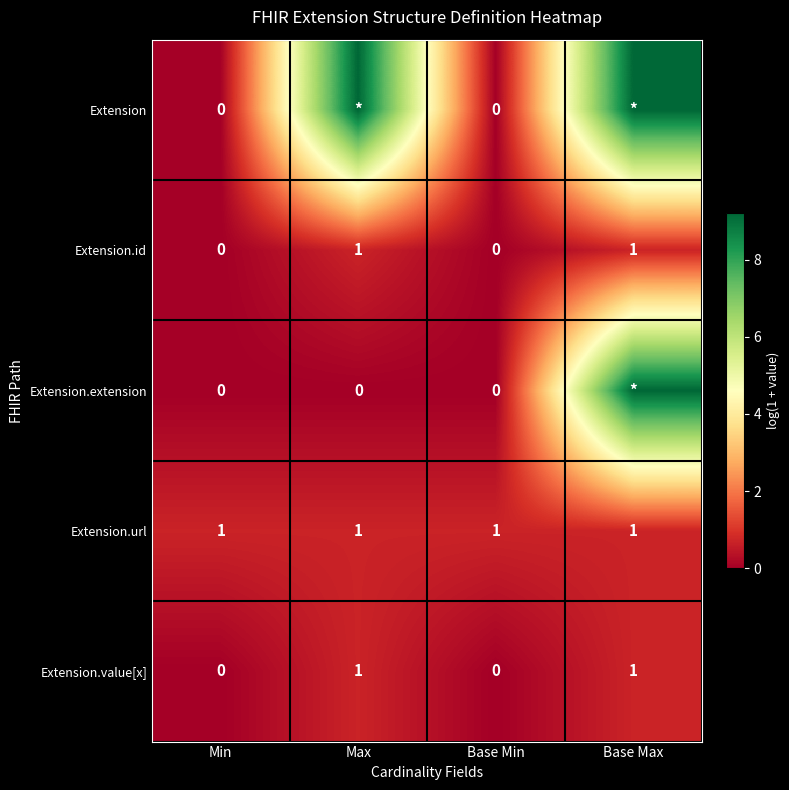

Which category has the lowest value across all series?

Min